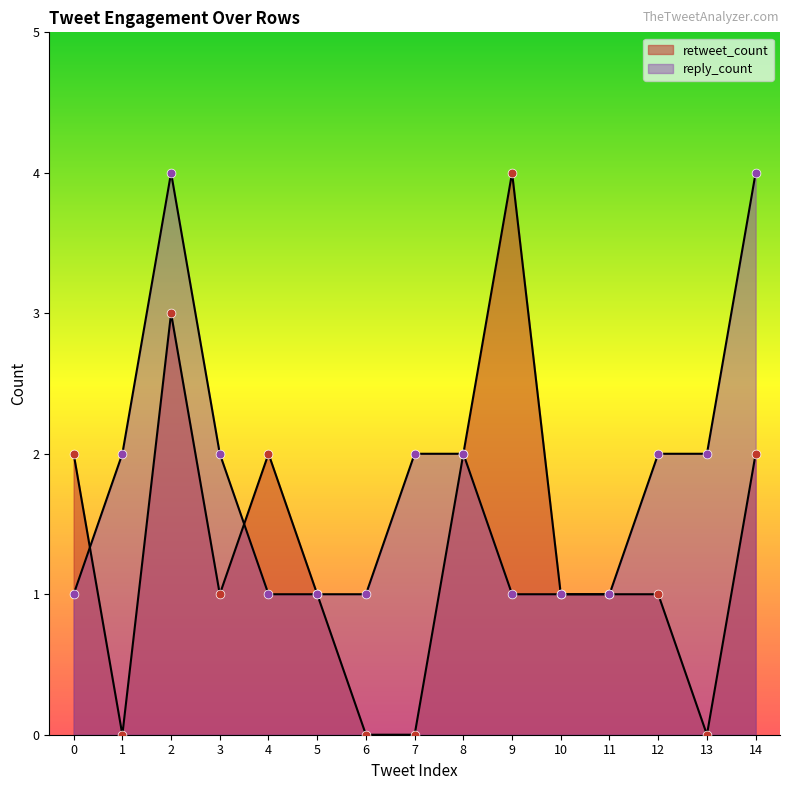

Which series has the largest total across all categories?

reply_count